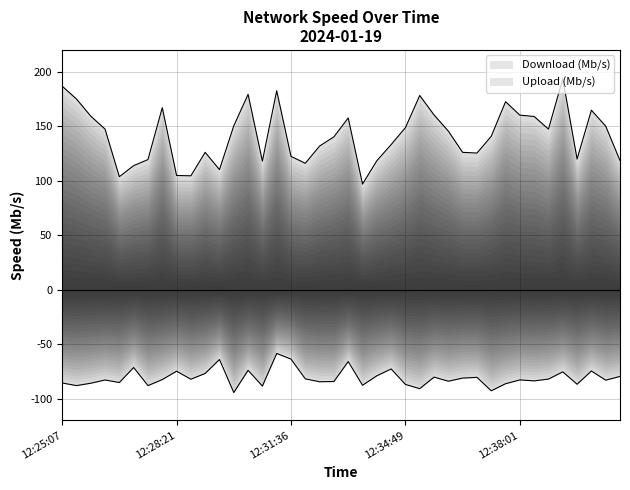

What is the label of the 6th point from the right?

12:38:49